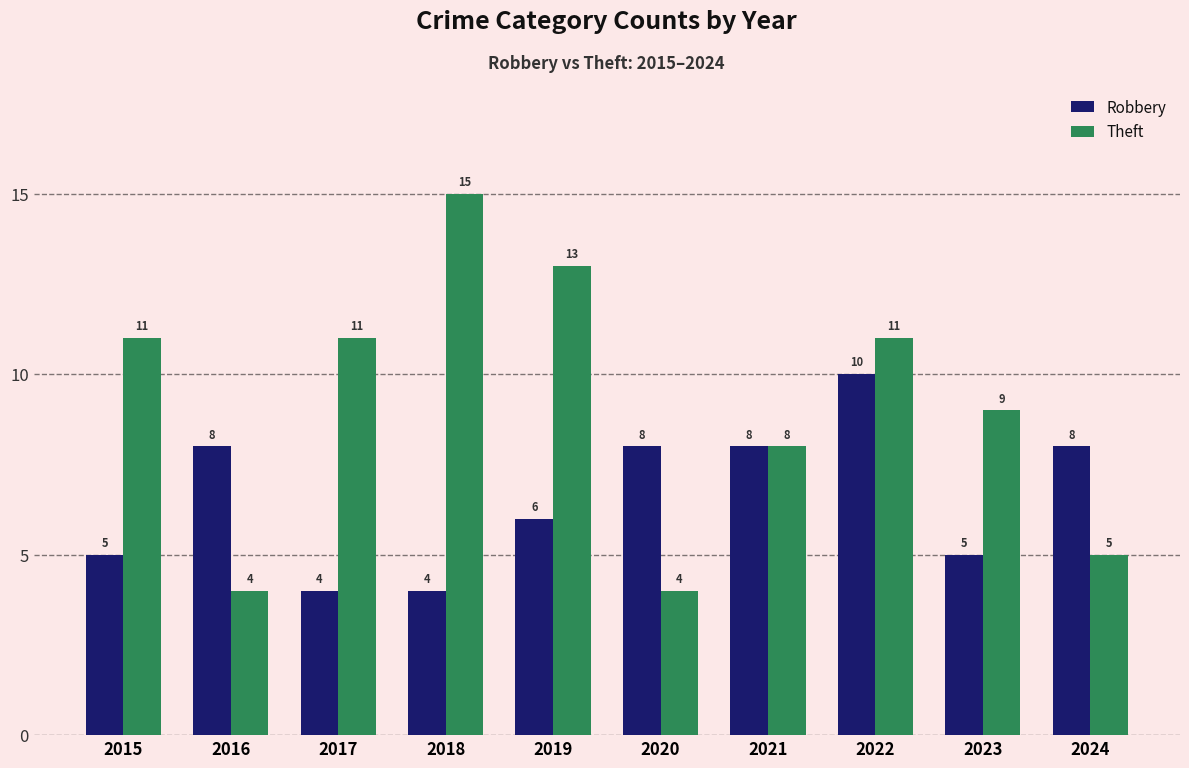

What is the smallest value displayed?

4